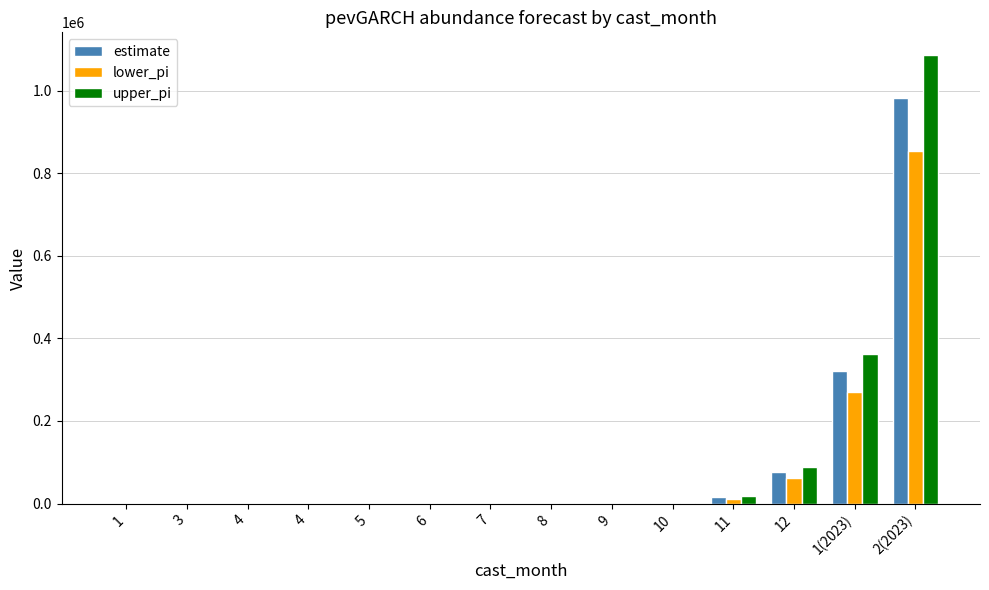

How many data points does each series have?

14